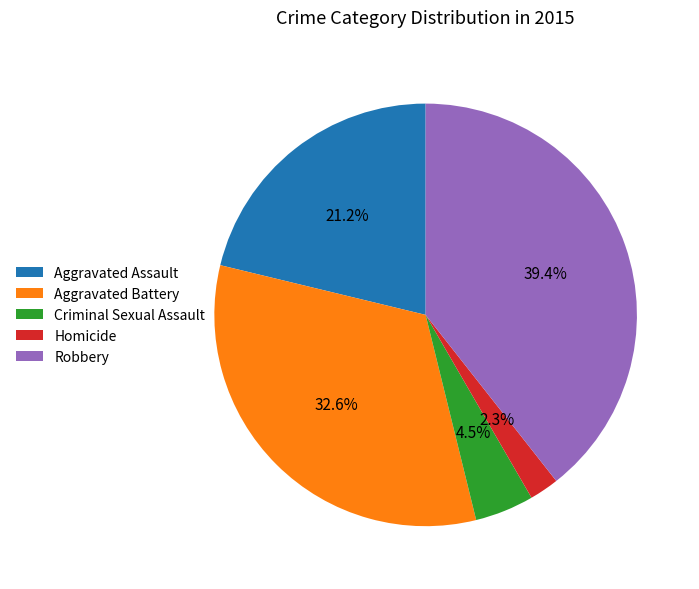

Does Aggravated Battery represent more than half of the total?

No